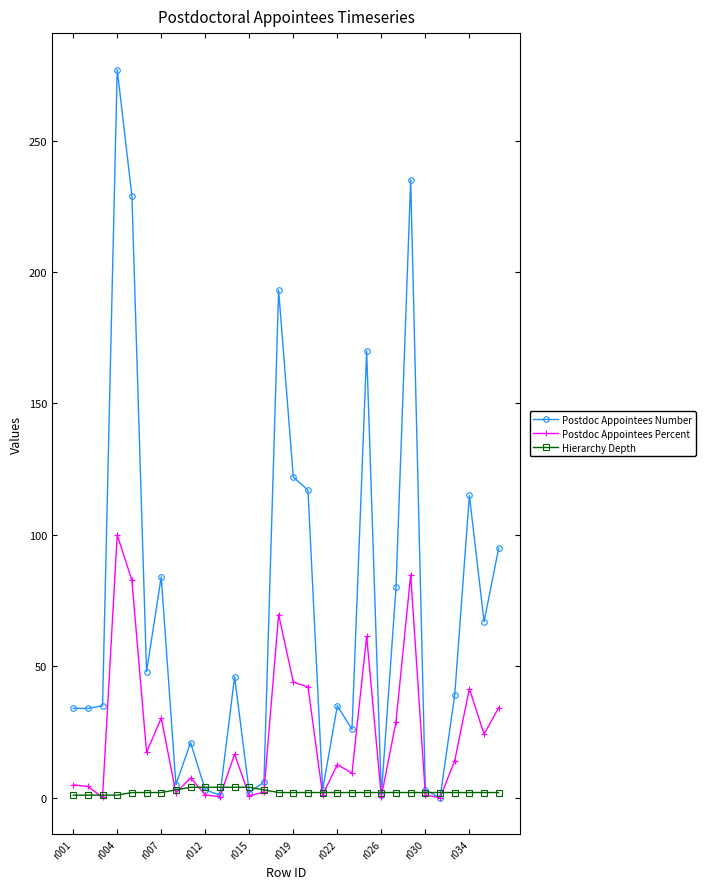

Which series has the largest total across all categories?

Postdoc Appointees Number